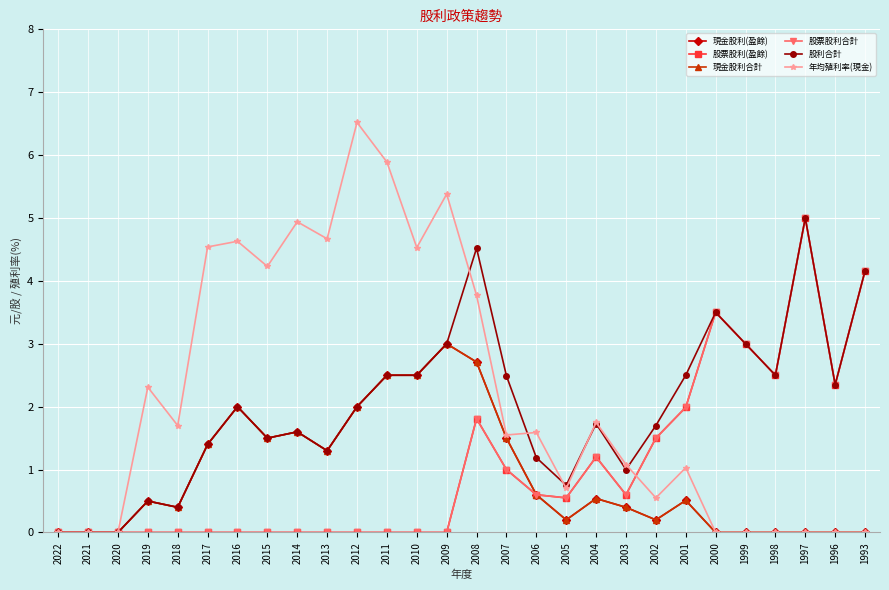

How many lines are shown in the chart?

6